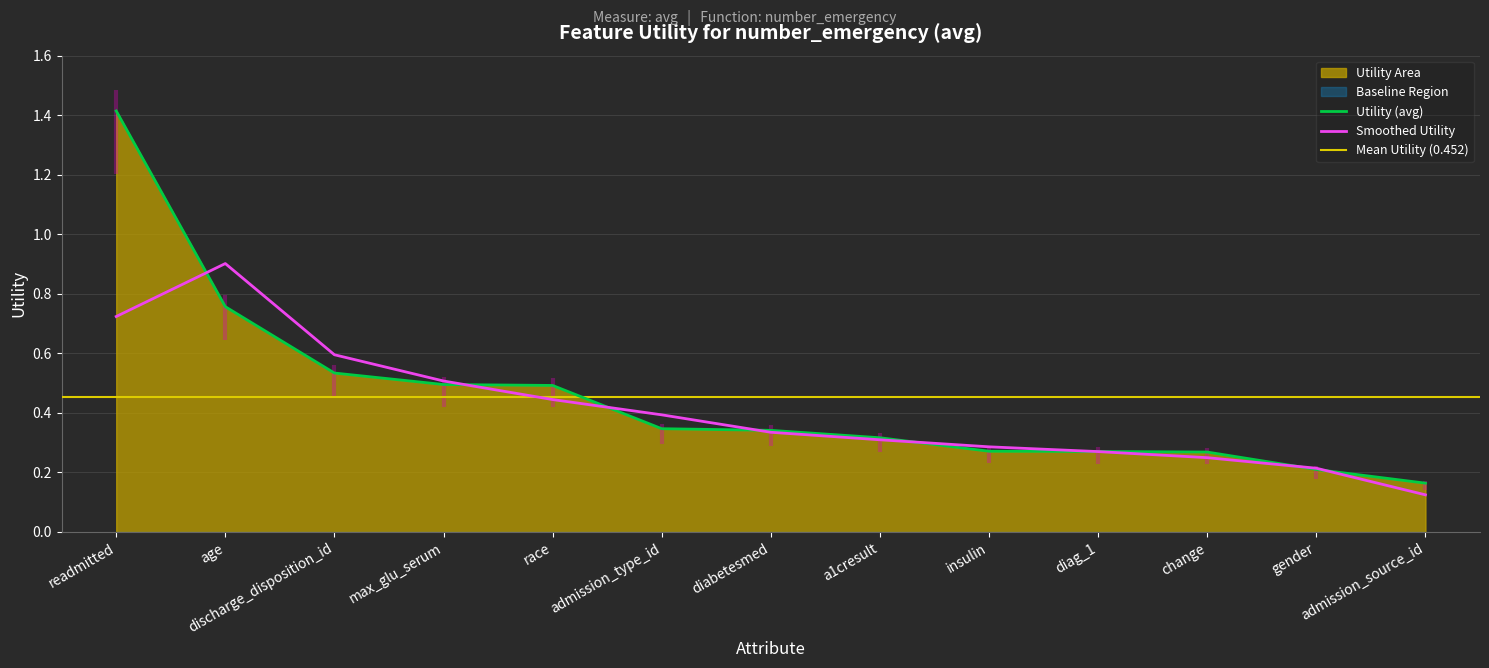

Read the value at readmitted.

1.4